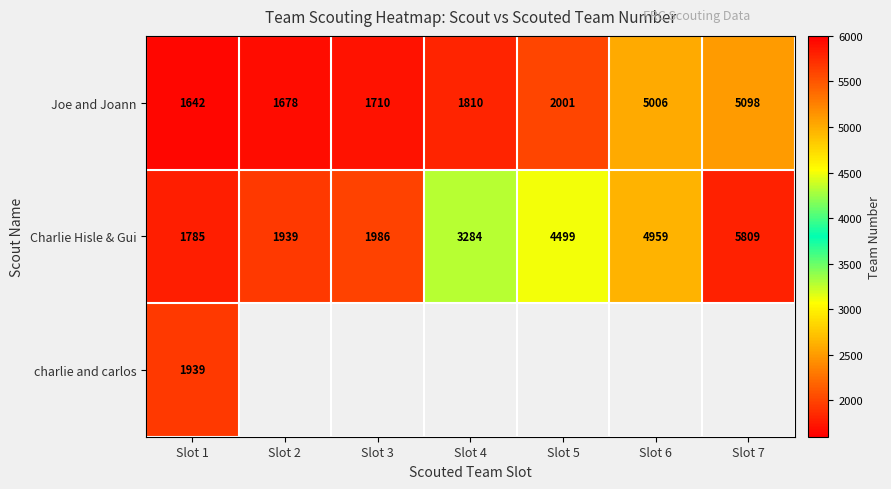

Which category has the lowest value in the Charlie Hisle & Gui series?

Slot 1